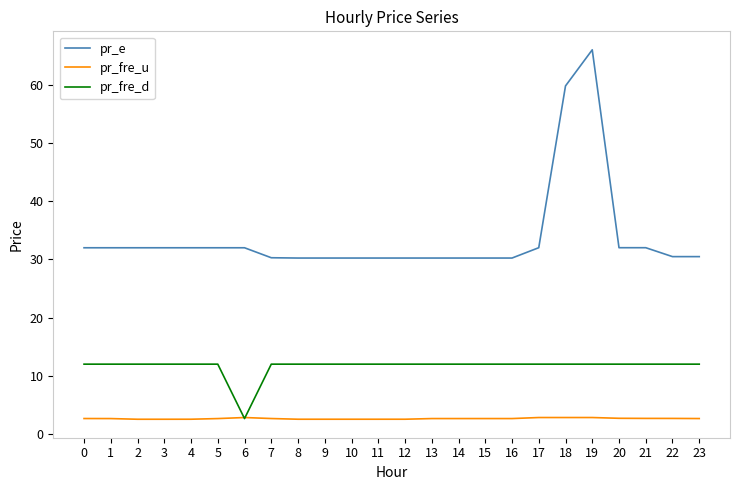

At how many categories does at least one series exceed 41?

2